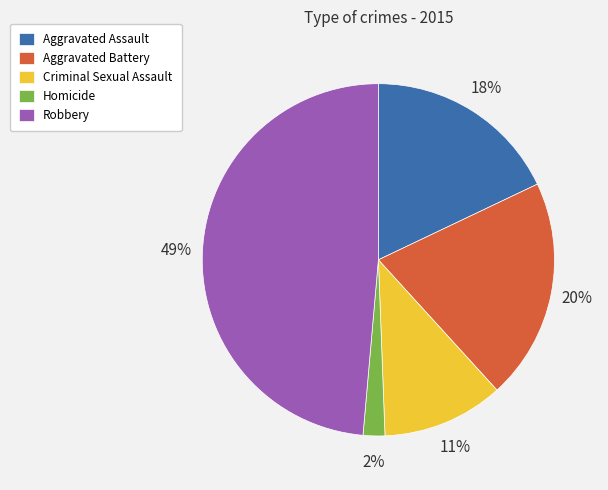

The Robbery slice represents 49% of the pie. True or false?

True